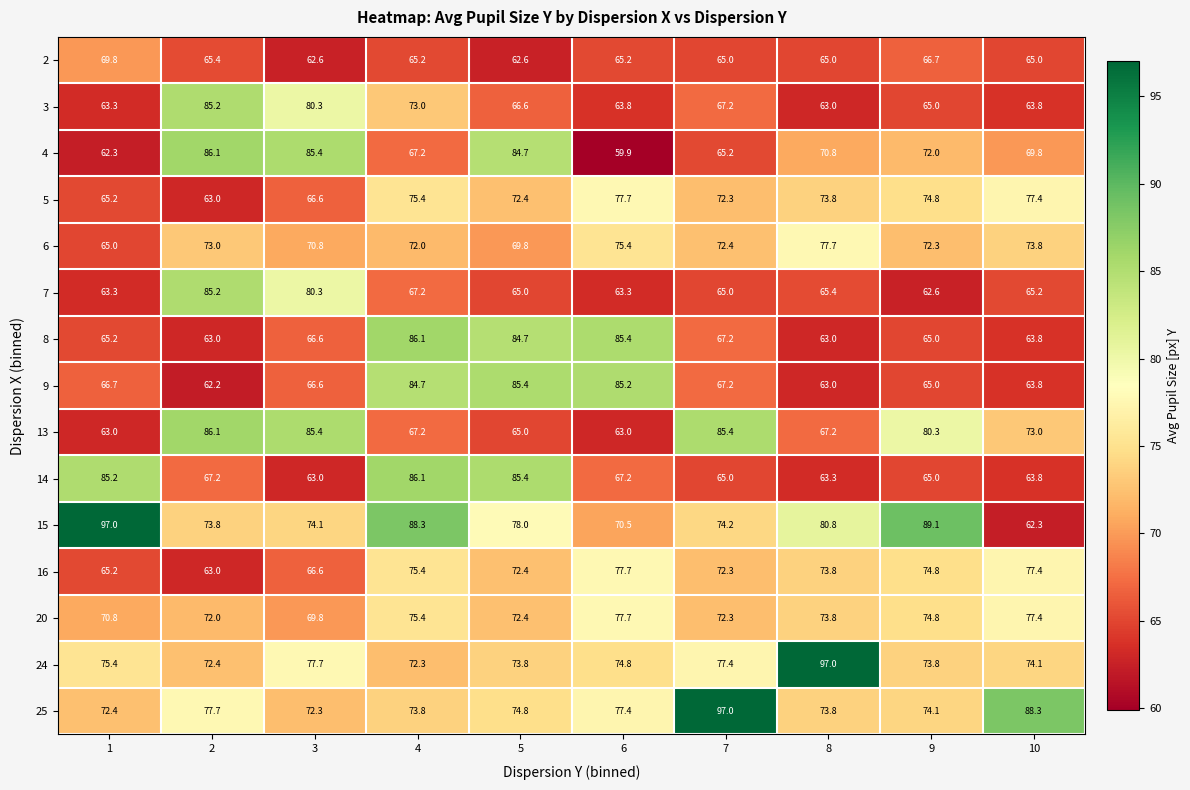

How many data points does each series have?

10